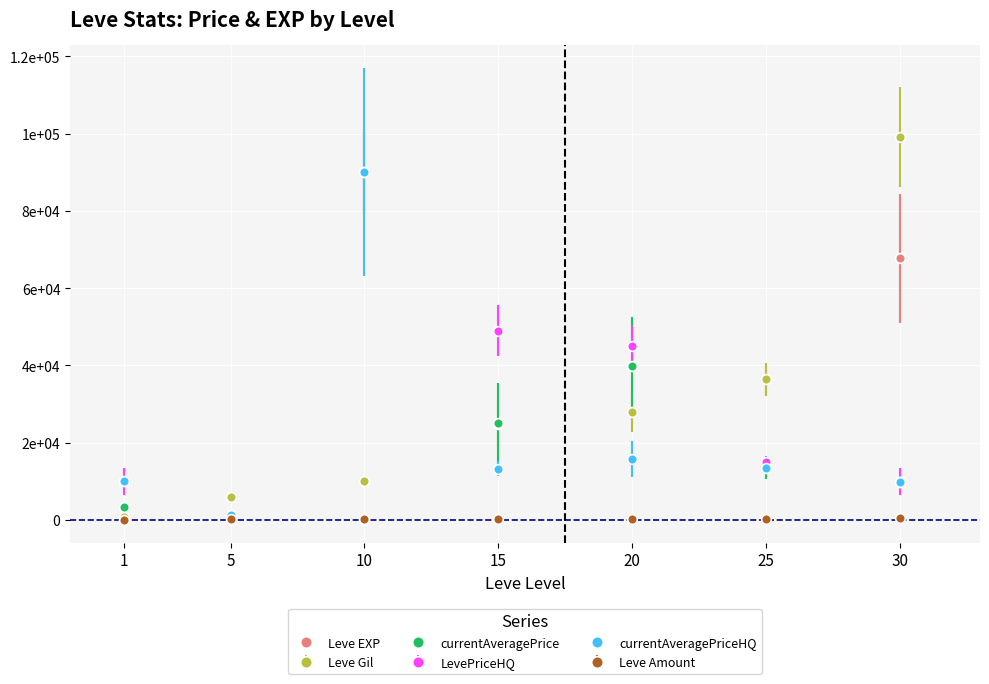

List the labels in order of Leve Amount value, largest first.

30, 20, 10, 25, 15, 5, 1